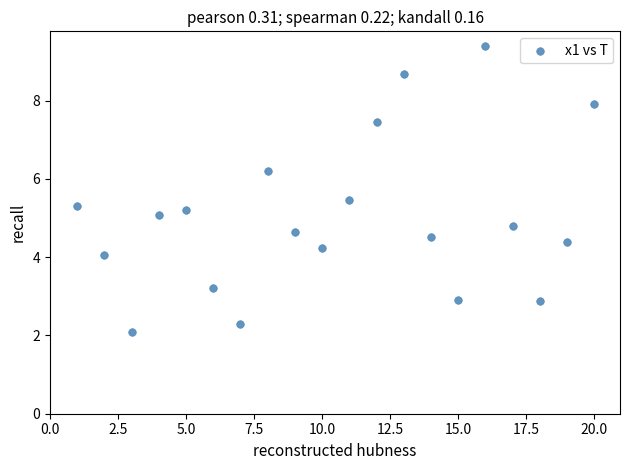

What is the range of Y values (max minus min)?

7.3